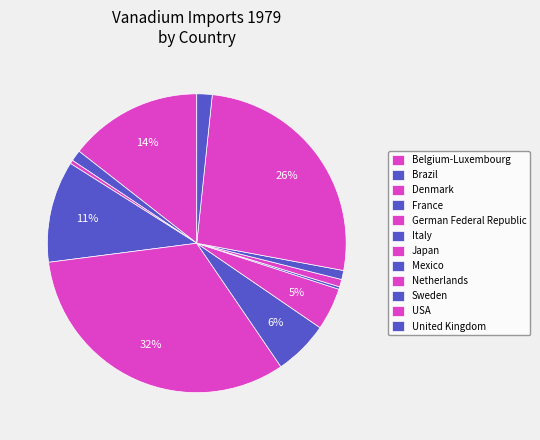

What is the change in value from Denmark to Italy?

+5604